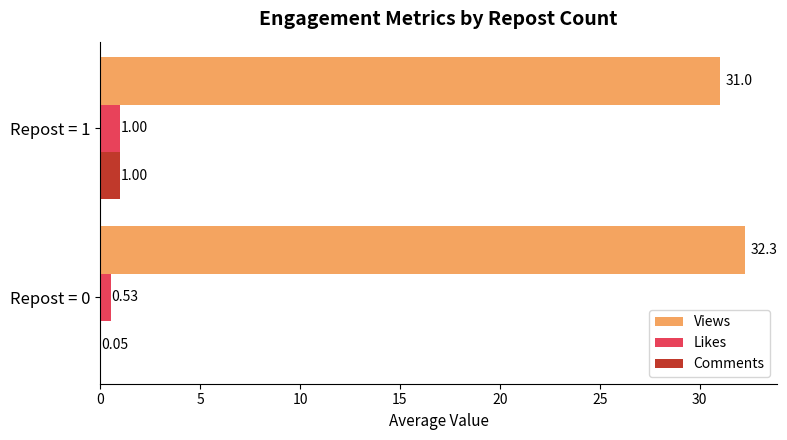

What is the sum of the Views values at Repost = 0 and Repost = 1?

63.3